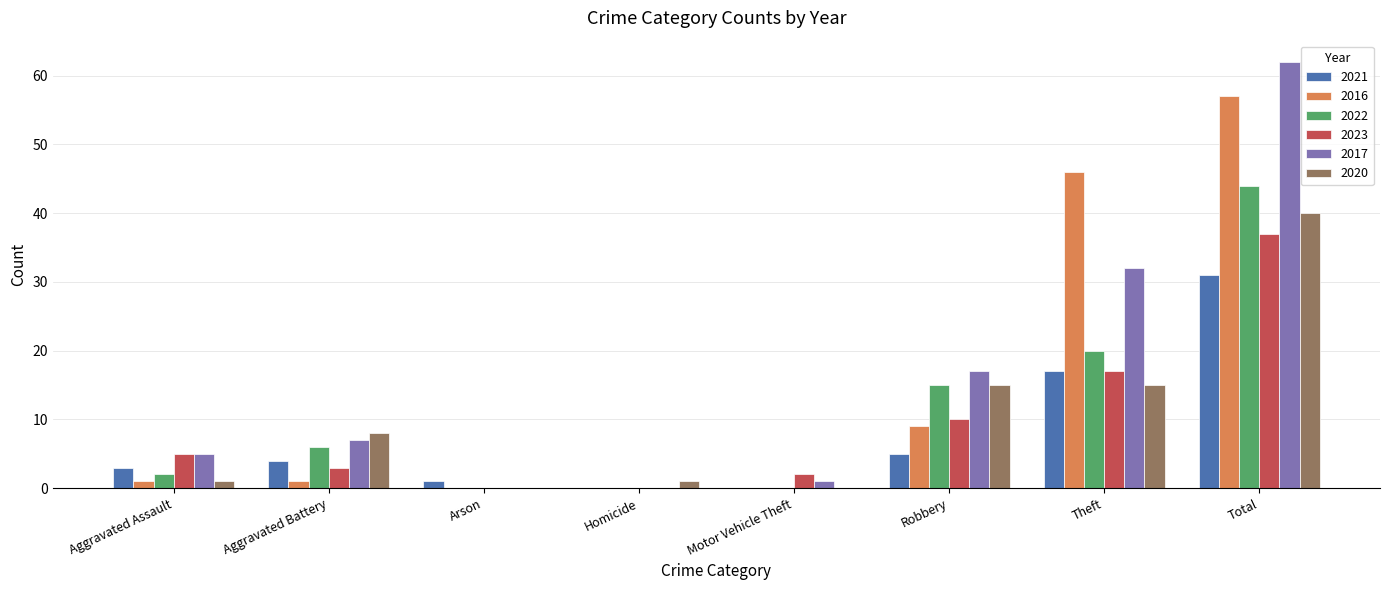

Reading right to left, extract all data points from this chart.

2021: 31	17	5	0	0	1	4	3
2016: 57	46	9	0	0	0	1	1
2022: 44	20	15	0	0	0	6	2
2023: 37	17	10	2	0	0	3	5
2017: 62	32	17	1	0	0	7	5
2020: 40	15	15	0	1	0	8	1